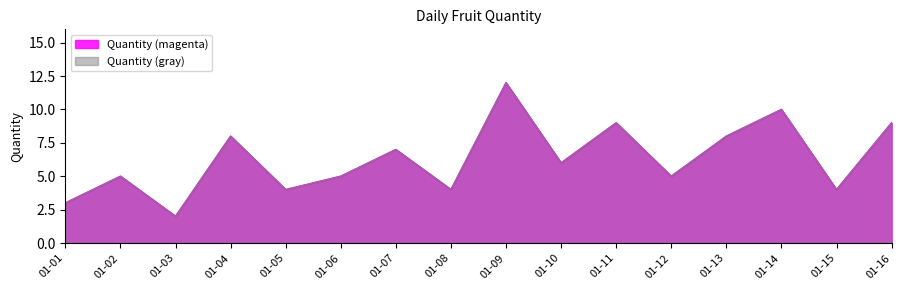

What is the difference between the maximum and second lowest values?

9